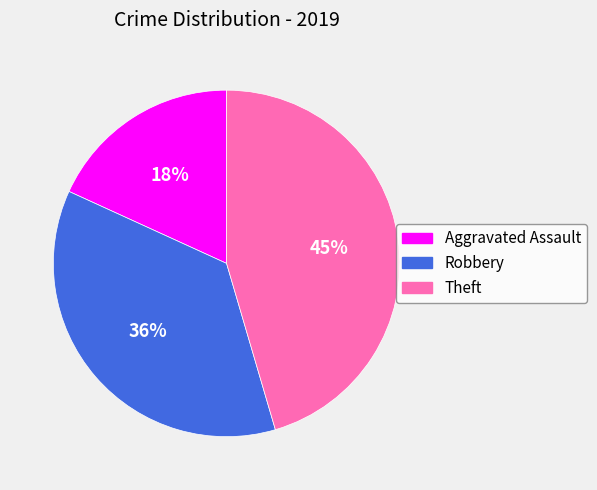

Combined, do Robbery and Aggravated Assault account for over 50%?

Yes